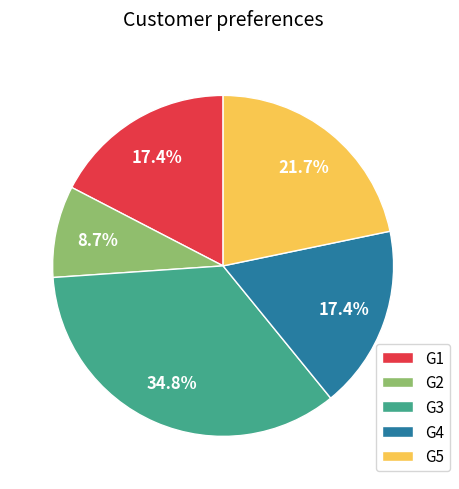

What percentage is NOT represented by G3?

65.2%